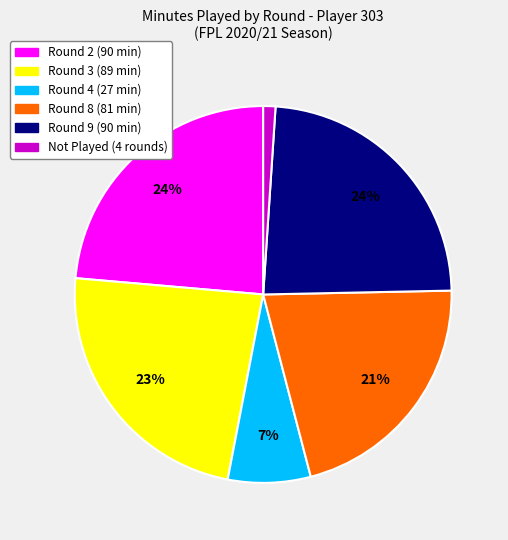

To the nearest percent, what is the average slice percentage?

17%